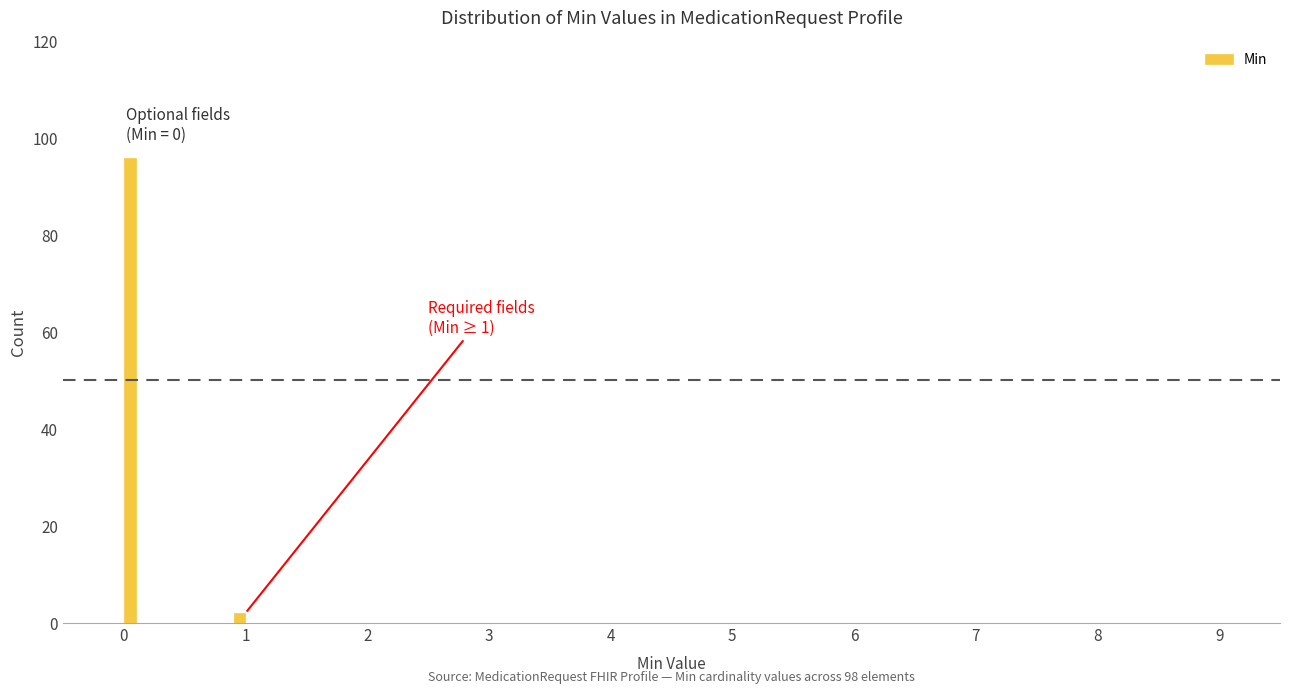

Read against the x-axis, roughly where is the centre of the tallest bar?

0.1